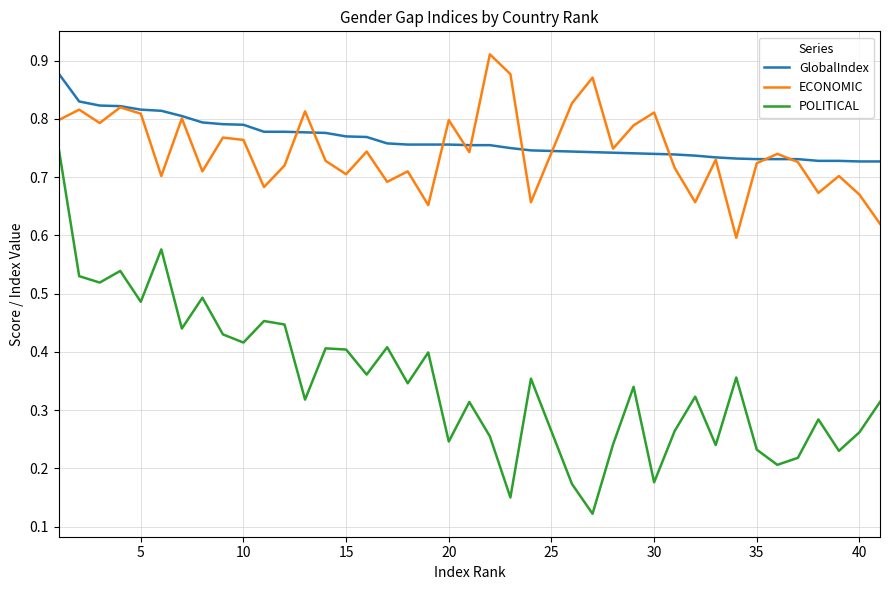

Which series has the largest range (max minus min)?

POLITICAL